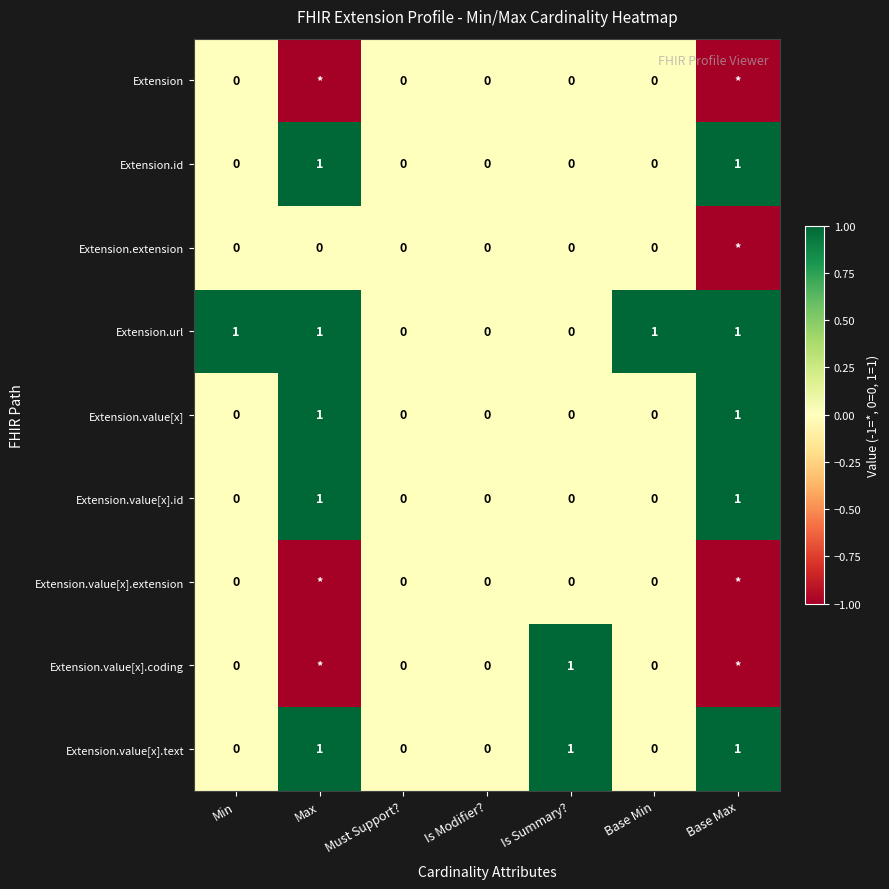

What is the sum of all Extension.value[x].text values?

3